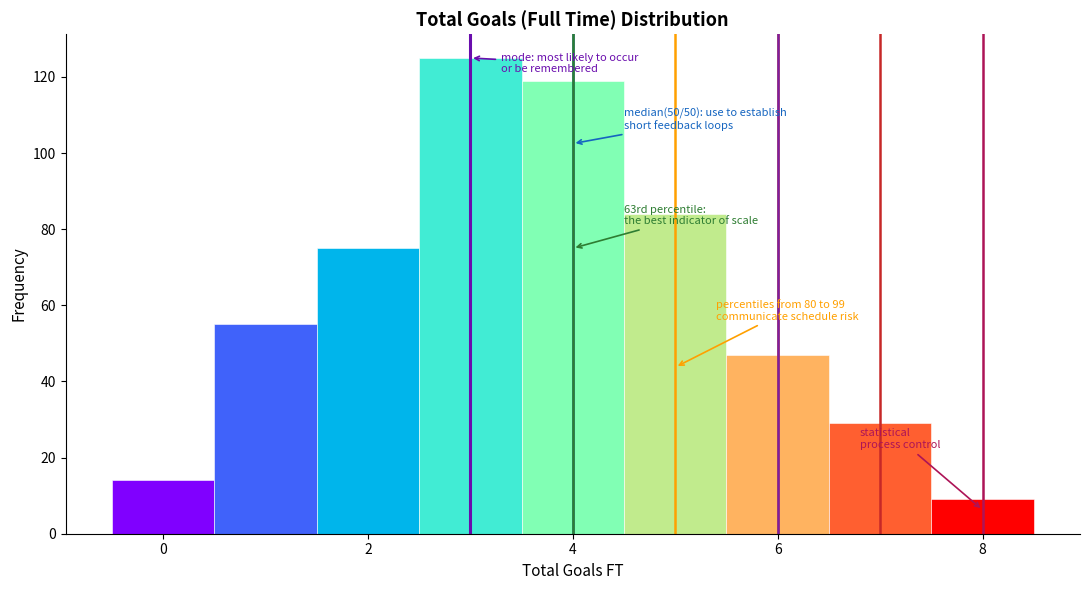

Over which range of the x-axis is the bar tallest?

2.5 to 3.5